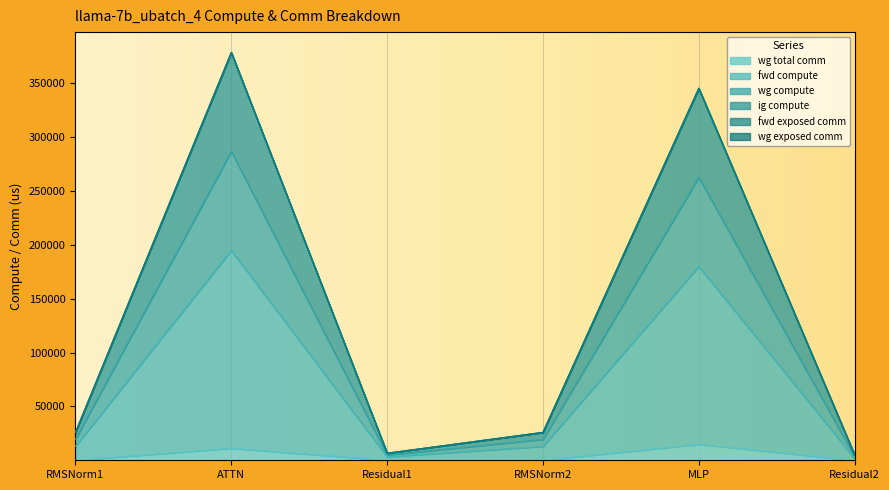

What is the difference between the wg compute values at Residual1 and RMSNorm2?

19349.5